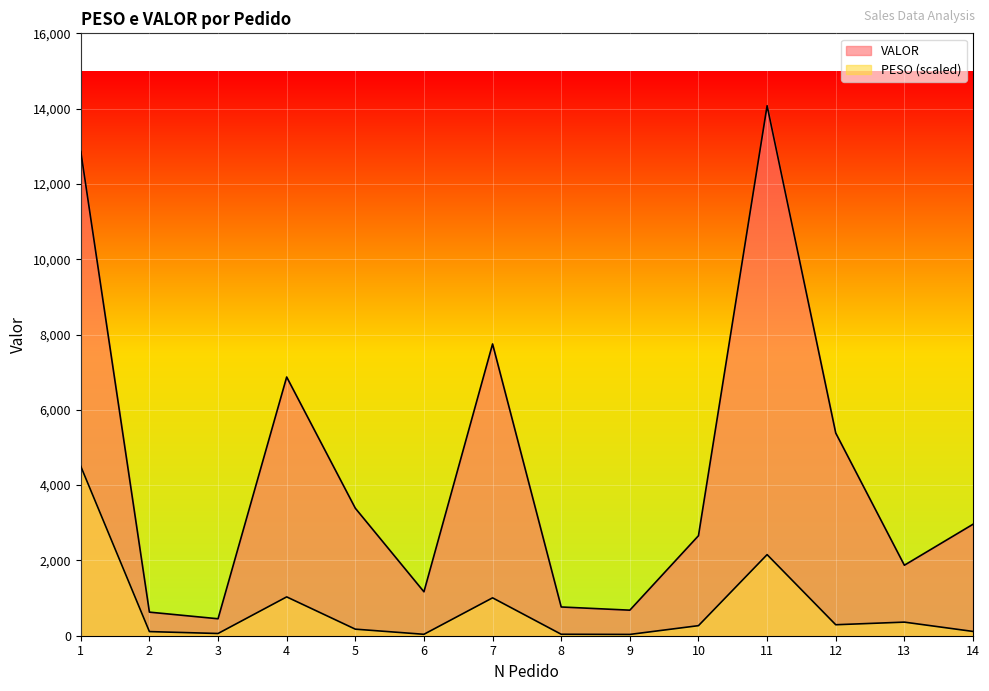

What is the total value across all series at 7?

8756.0